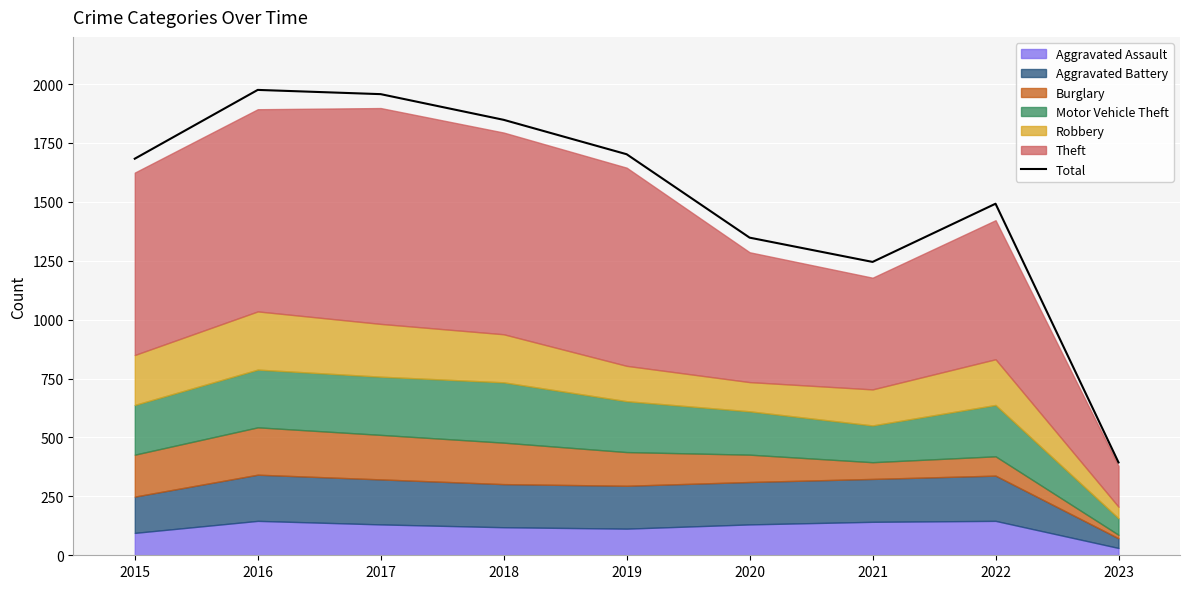

How many interior local valleys (lower than both neighbors) does the data have?

1